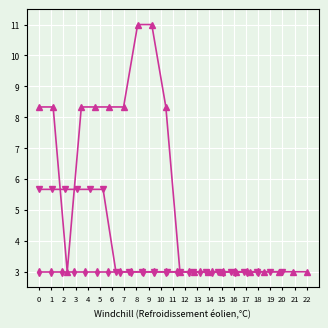

Is it true that PowerRLTMmax[dBm]_baseline equals 3.0 at 6?

True